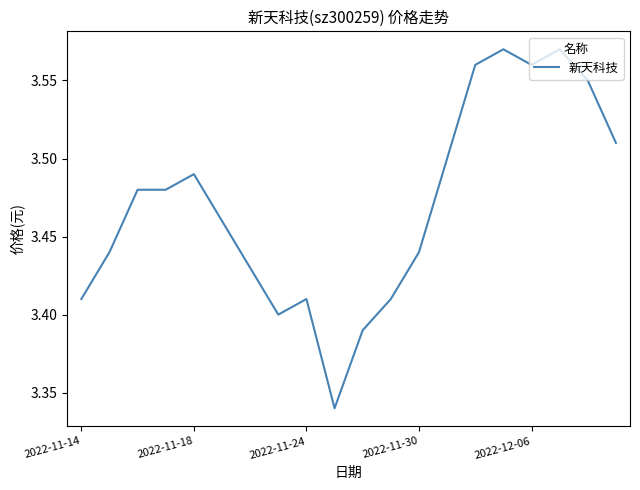

Reading left to right, extract all data points from this chart.

3.4	3.4	3.5	3.5	3.5	3.5	3.4	3.4	3.4	3.3	3.4	3.4	3.4	3.5	3.6	3.6	3.6	3.6	3.5	3.5